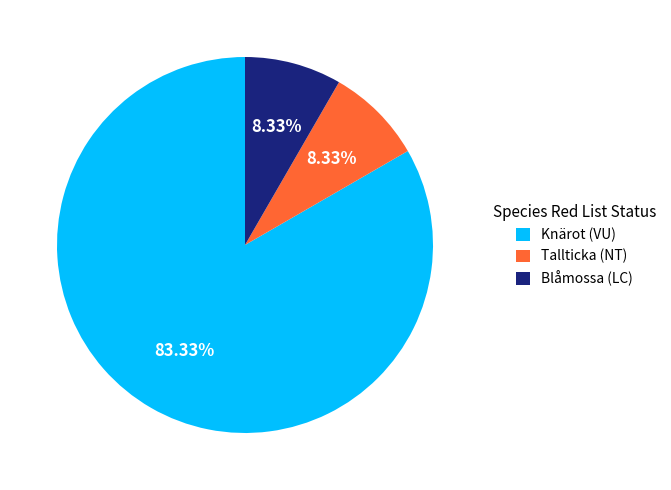

To the nearest percent, what percentage of the pie is Knärot (VU)?

83%